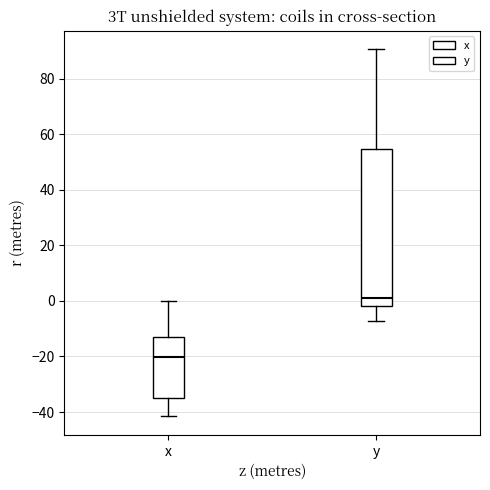

Reading left to right, read every box against the y-axis: the position of its median line, the range the box covers, and the ends of its whiskers. The values are not printed on the chart, so give them approximately, as read against the axis.

x: median -20, box -34 to -12, whiskers -42 to 0
y: median 2, box -2 to 54, whiskers -8 to 90